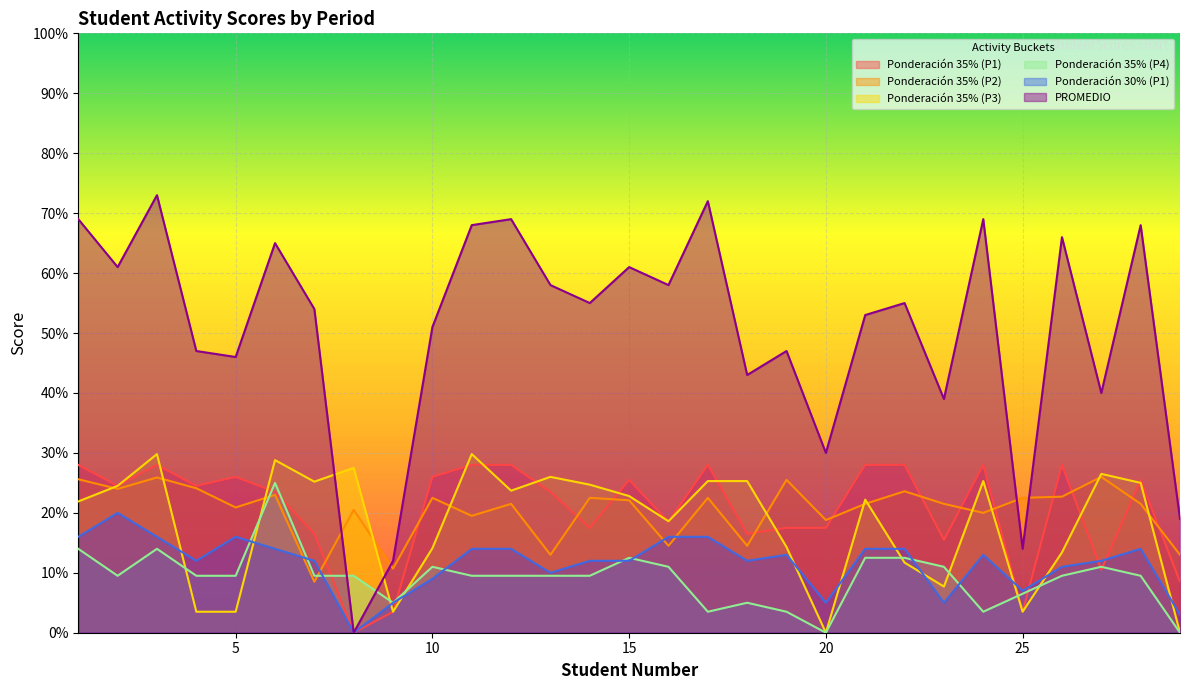

List the labels in order of PROMEDIO value, largest first.

3, 17, 1, 12, 24, 11, 28, 26, 6, 2, 15, 13, 16, 14, 22, 7, 21, 10, 4, 19, 5, 18, 27, 23, 20, 29, 25, 9, 8